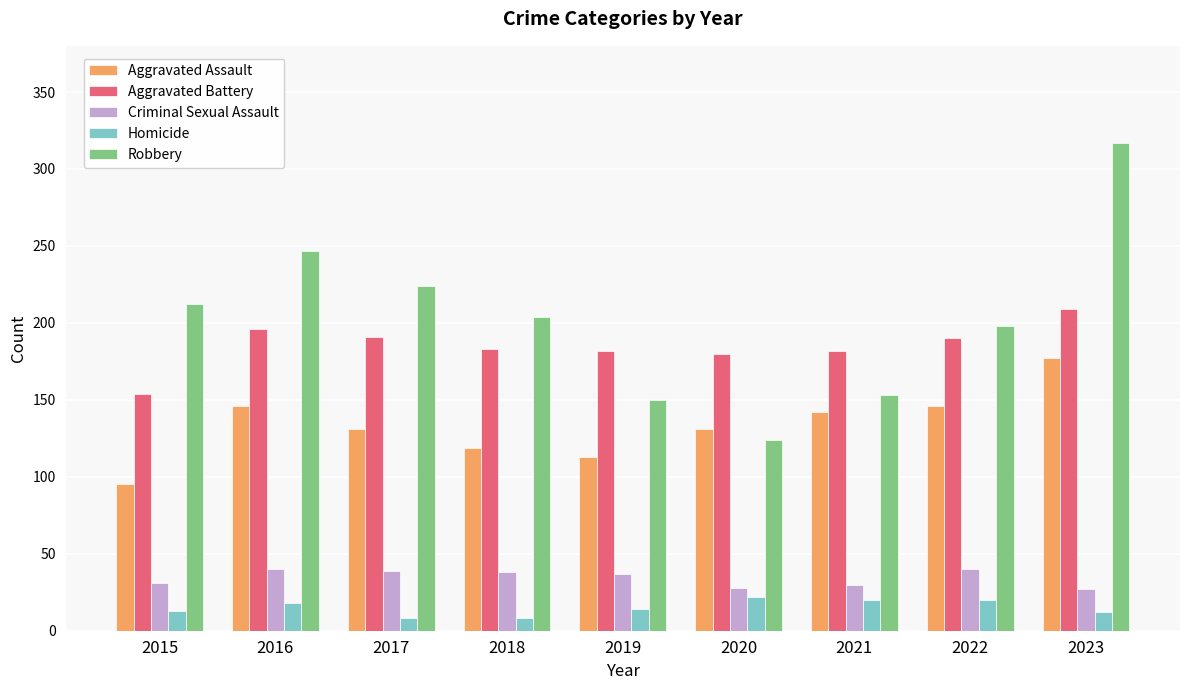

List the series in order of their peak value, highest first.

Robbery, Aggravated Battery, Aggravated Assault, Criminal Sexual Assault, Homicide